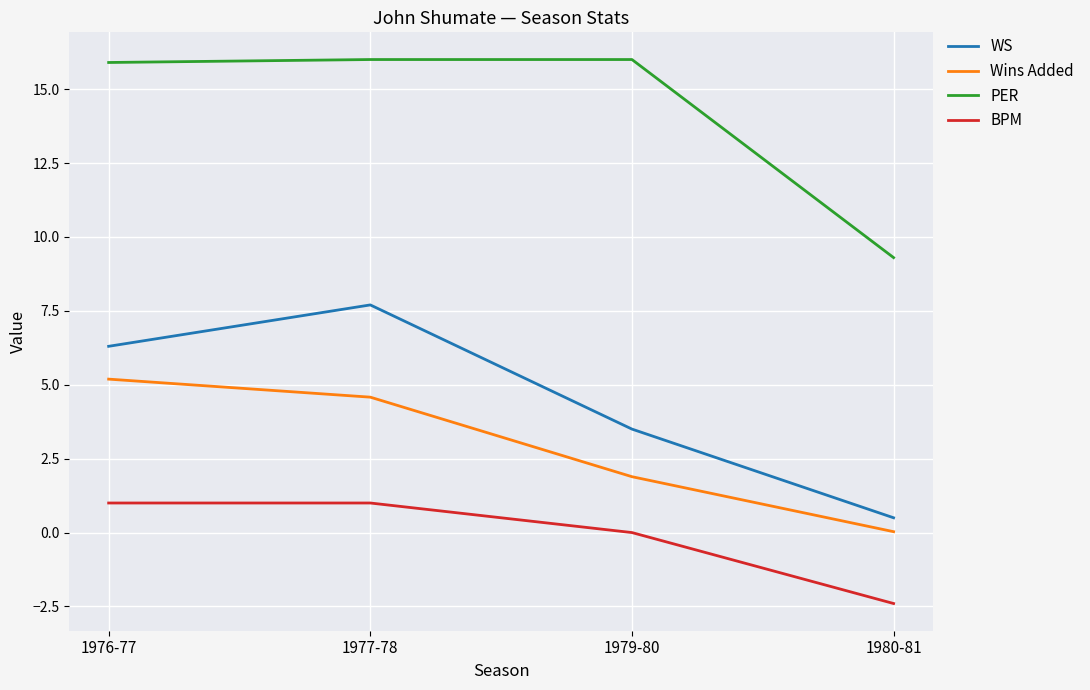

Rank the series at 1976-77 from highest to lowest value.

PER, WS, Wins Added, BPM